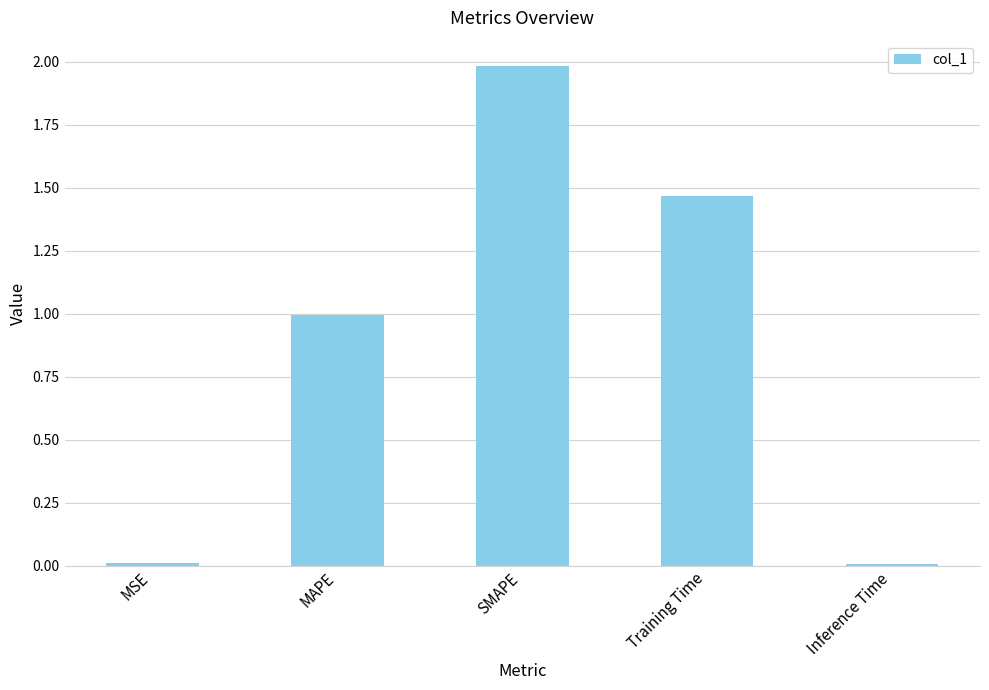

The value at MAPE is 1.6. True or false?

False